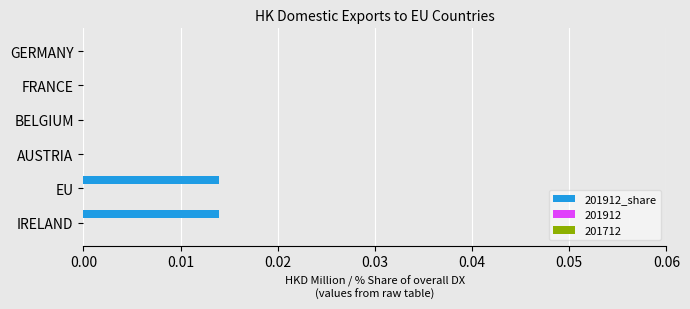

The value at FRANCE is 0.0. True or false?

True